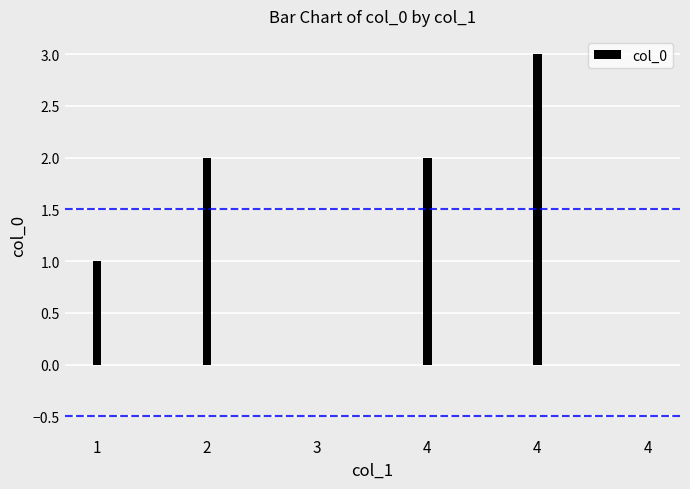

Does the chart contain stacked bars?

No